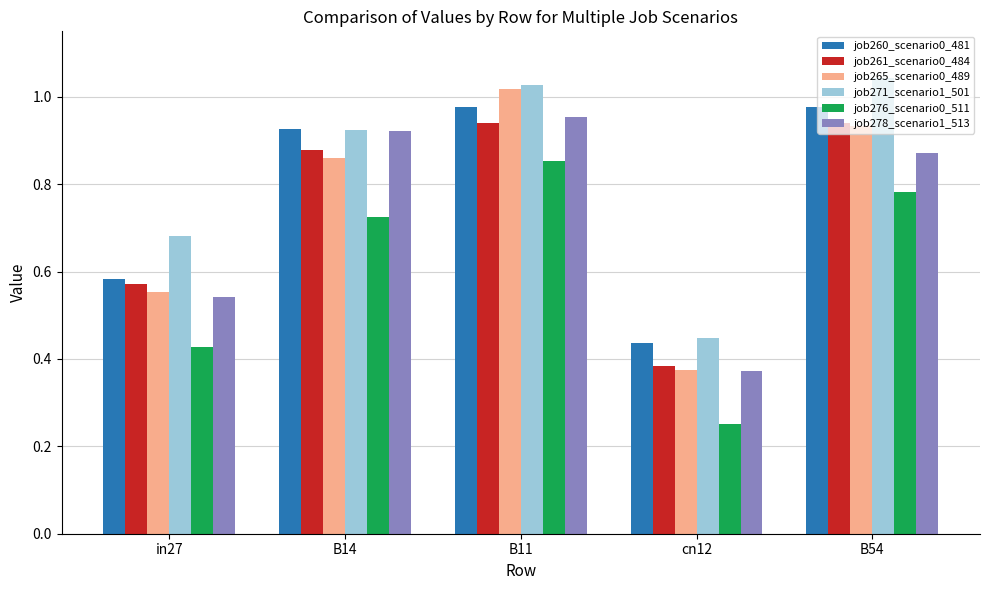

Which series has the largest range (max minus min)?

job265_scenario0_489